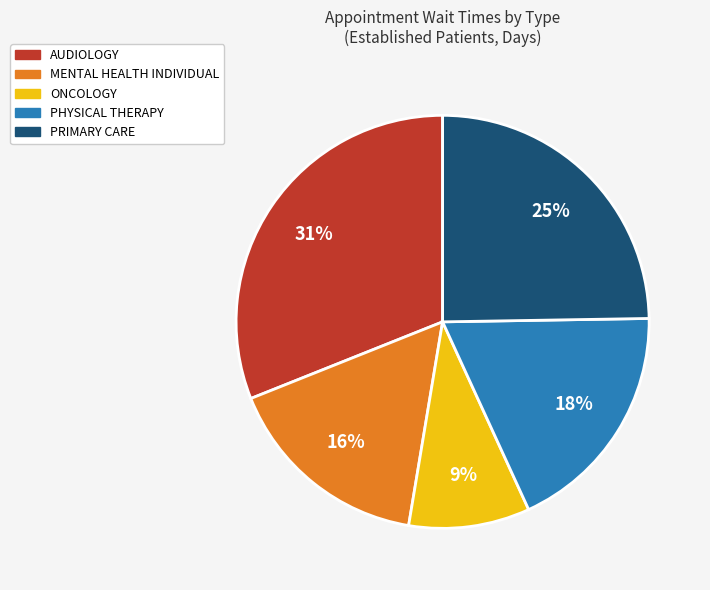

True or false: PRIMARY CARE accounts for 25% of the total.

True